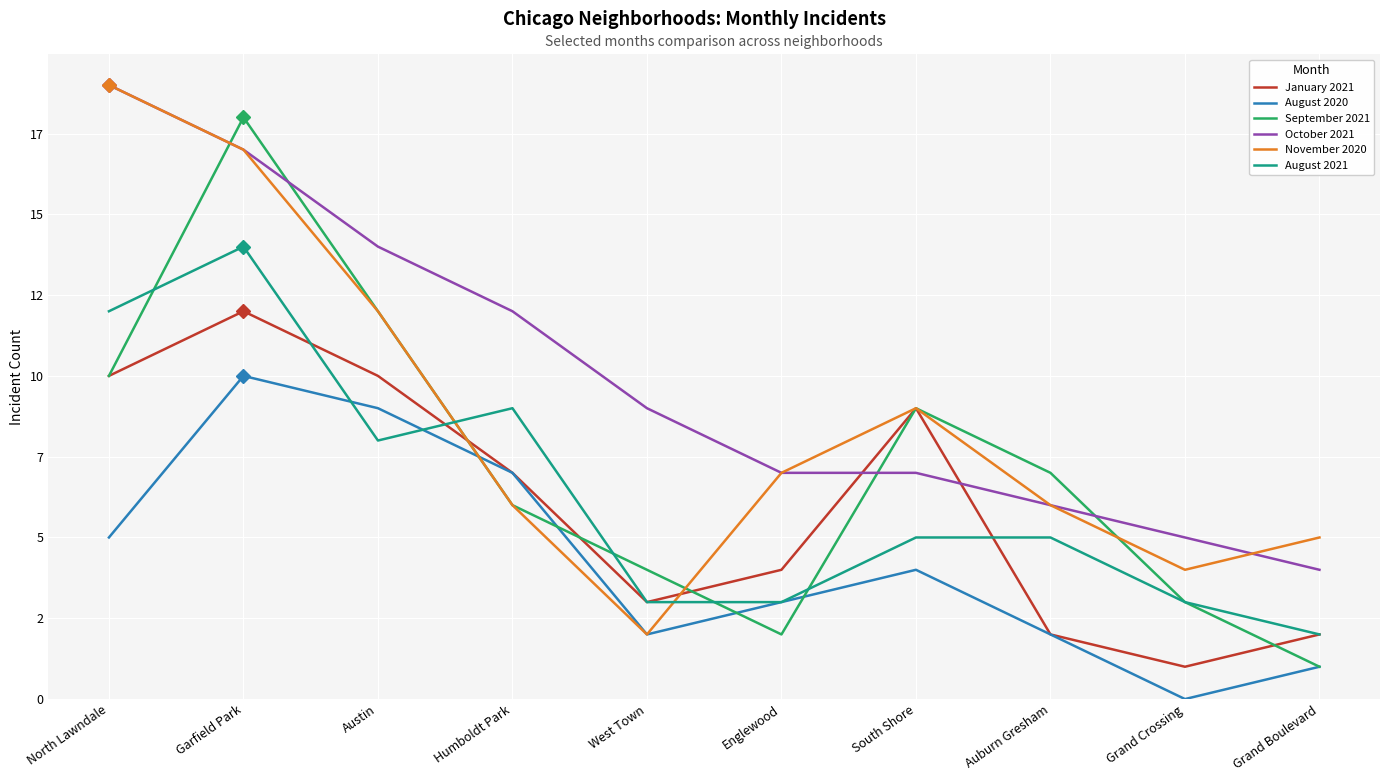

What are all the series names shown in the legend?

January 2021, August 2020, September 2021, October 2021, November 2020, August 2021